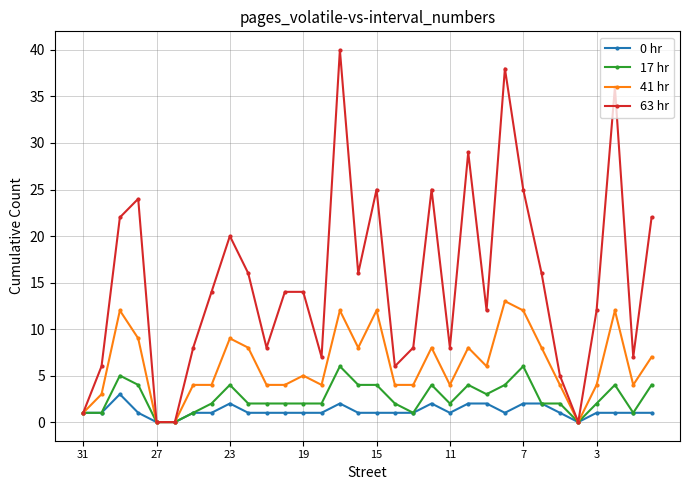

List the series in order of their peak value, lowest first.

0 hr, 17 hr, 41 hr, 63 hr